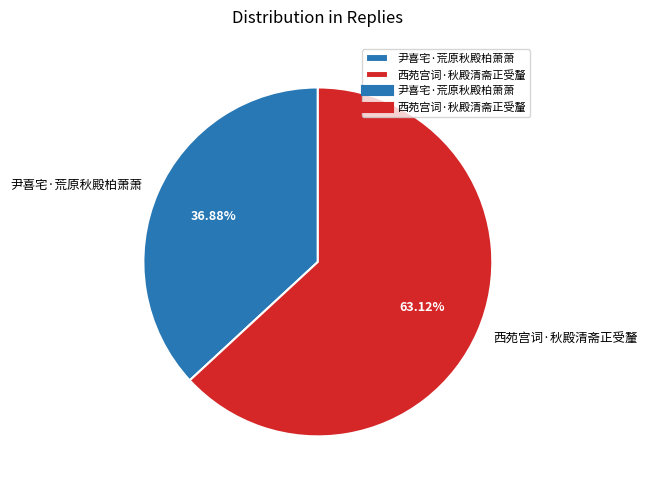

How many slices are in this pie chart?

2